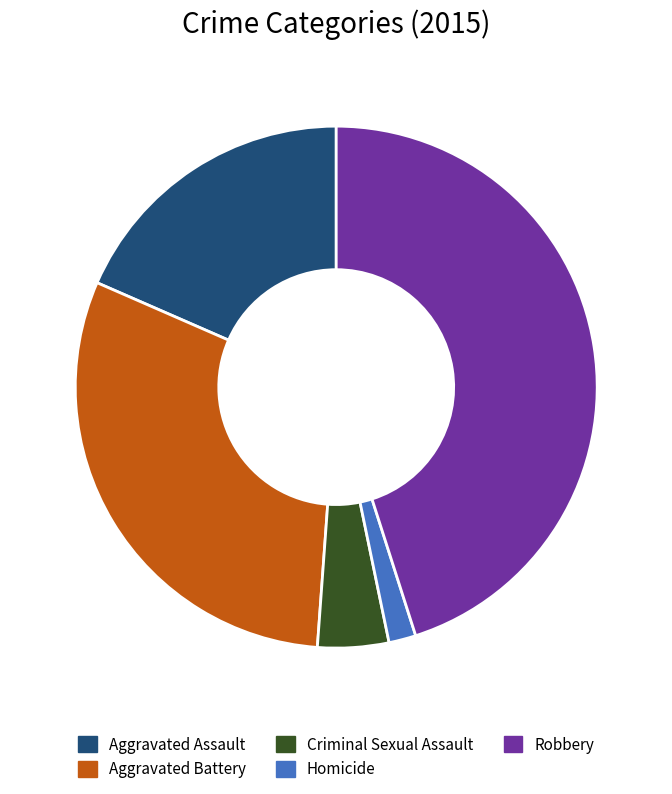

Between Aggravated Battery and Aggravated Assault, which is larger?

Aggravated Battery